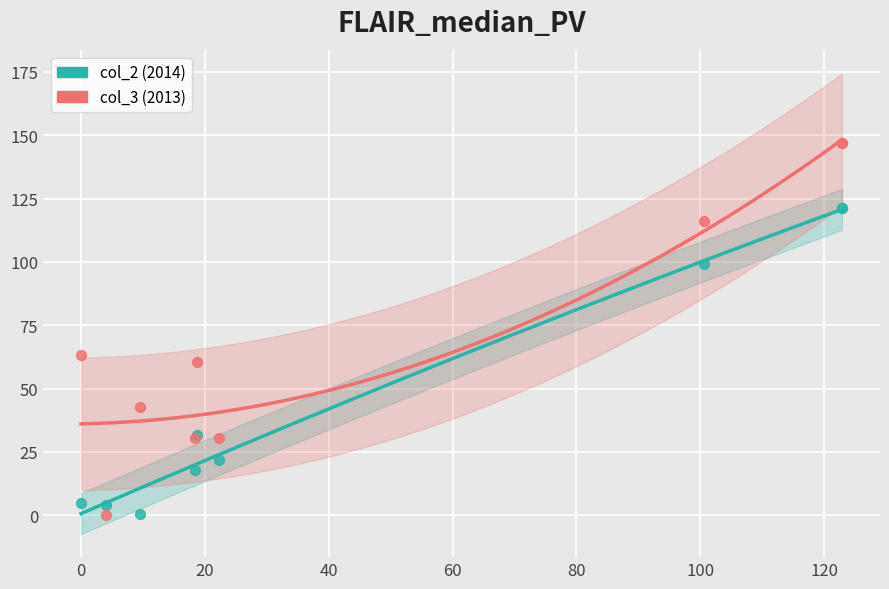

Which series has the widest spread of Y values?

col_3 (2013)